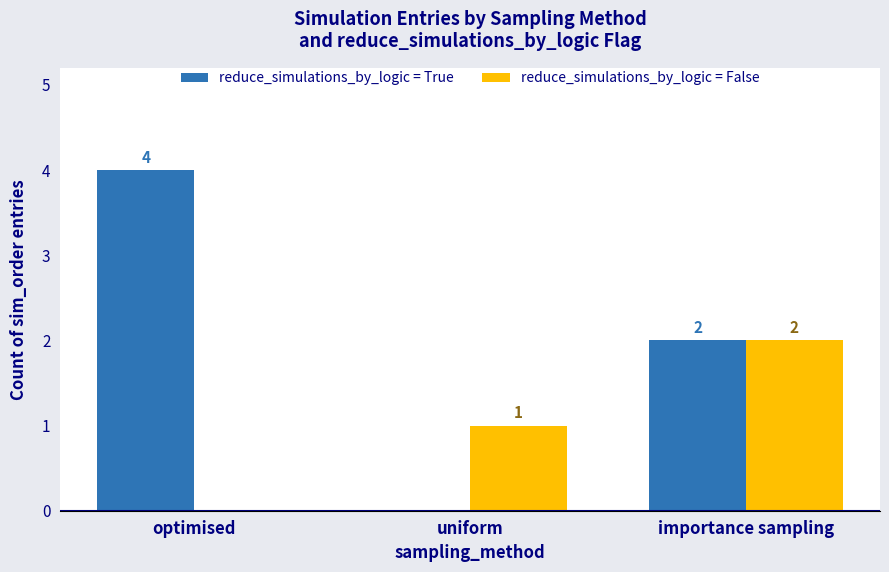

Are the bars horizontal?

No